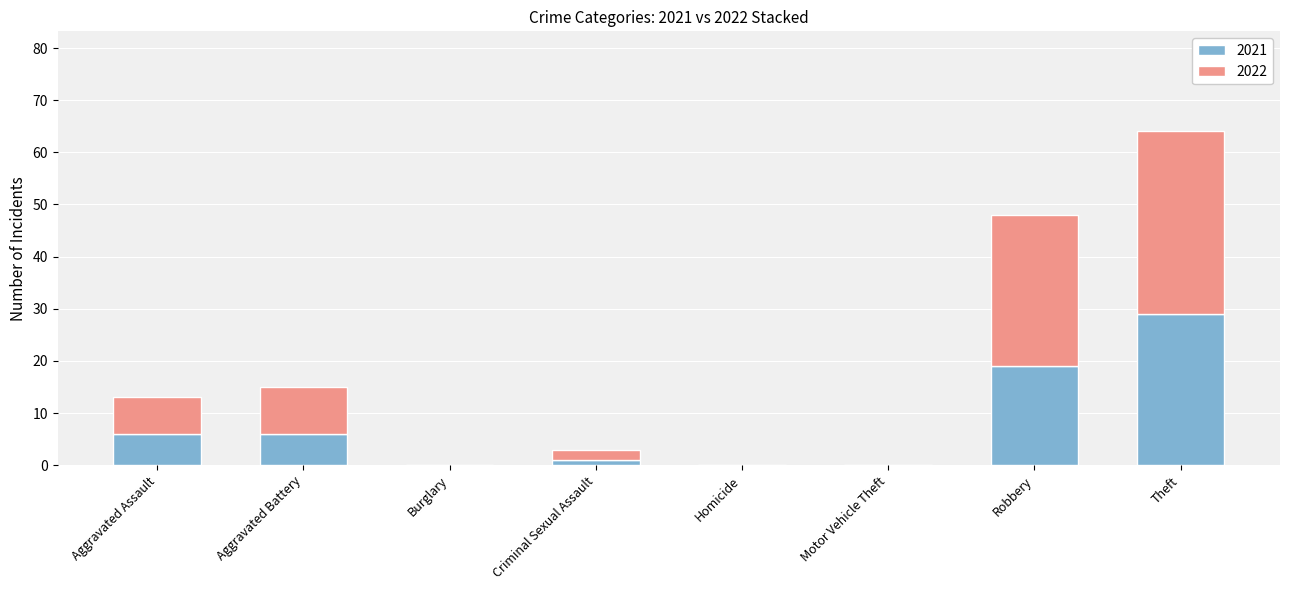

True or false: 2021 has a value of 0 at Homicide.

True